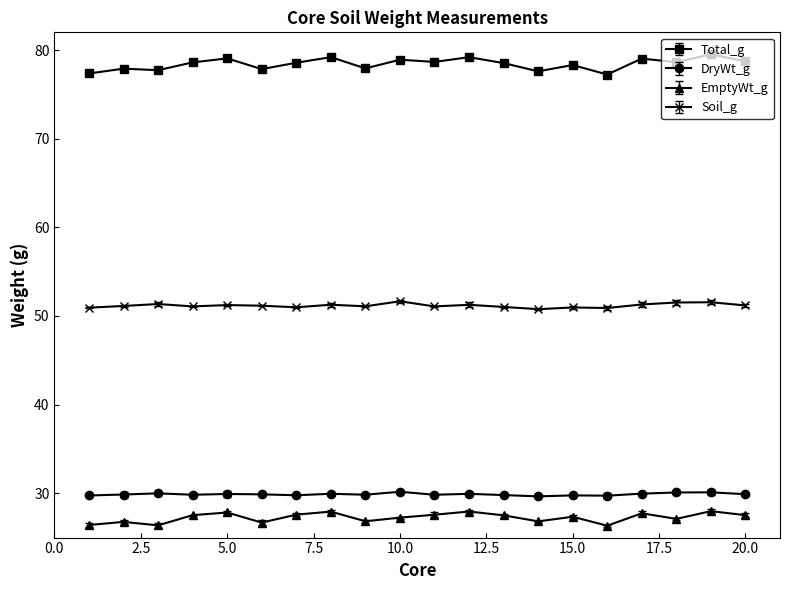

At which label does EmptyWt_g reach its minimum?

16